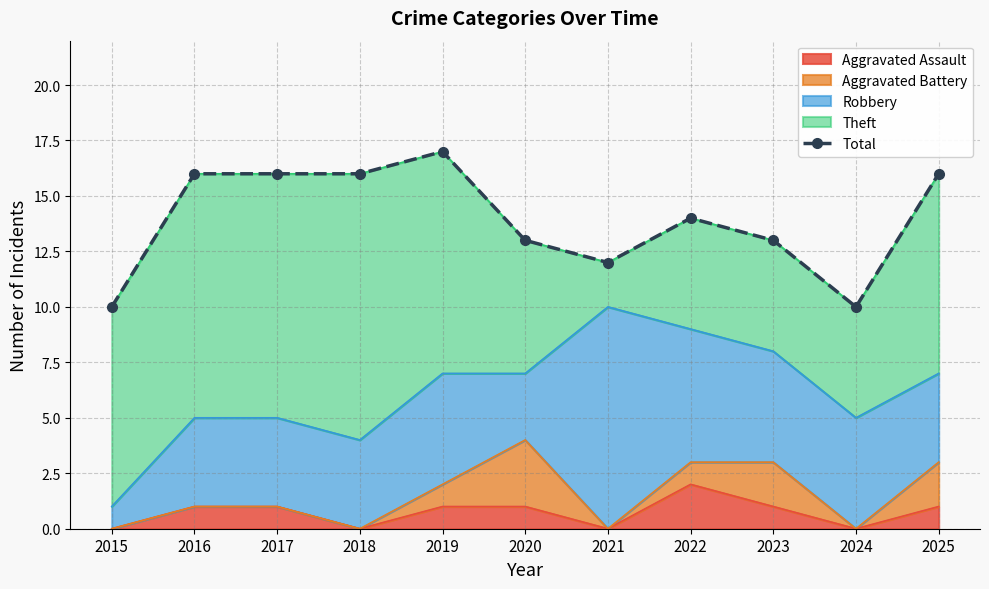

How many values are between 12 and 16?

8